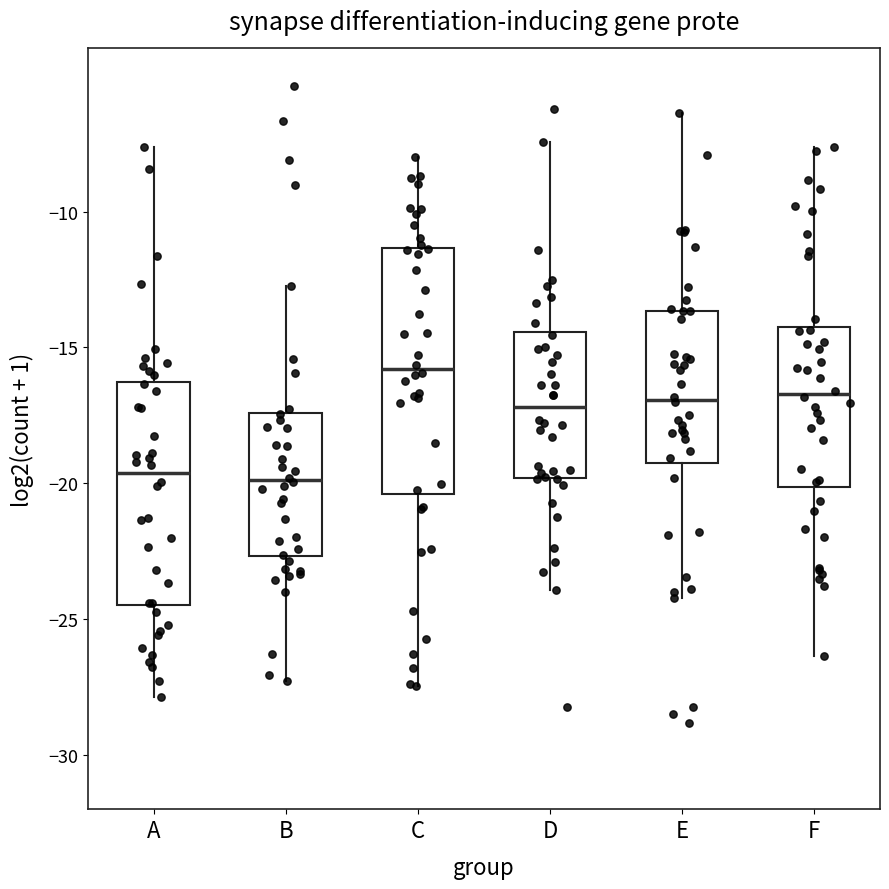

Reading left to right, read every box against the y-axis: the position of its median line, the range the box covers, and the ends of its whiskers. The values are not printed on the chart, so give them approximately, as read against the axis.

A: median -19.5, box -24.5 to -16.5, whiskers -28.0 to -7.5
B: median -20.0, box -22.5 to -17.5, whiskers -27.5 to -12.5
C: median -16.0, box -20.5 to -11.5, whiskers -27.5 to -8.0
D: median -17.0, box -20.0 to -14.5, whiskers -24.0 to -7.5
E: median -17.0, box -19.5 to -13.5, whiskers -24.0 to -6.5
F: median -16.5, box -20.0 to -14.0, whiskers -26.5 to -7.5